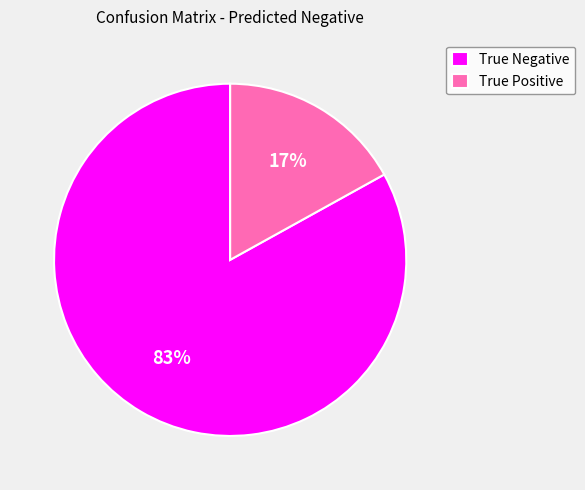

Is there a majority slice in this chart?

Yes